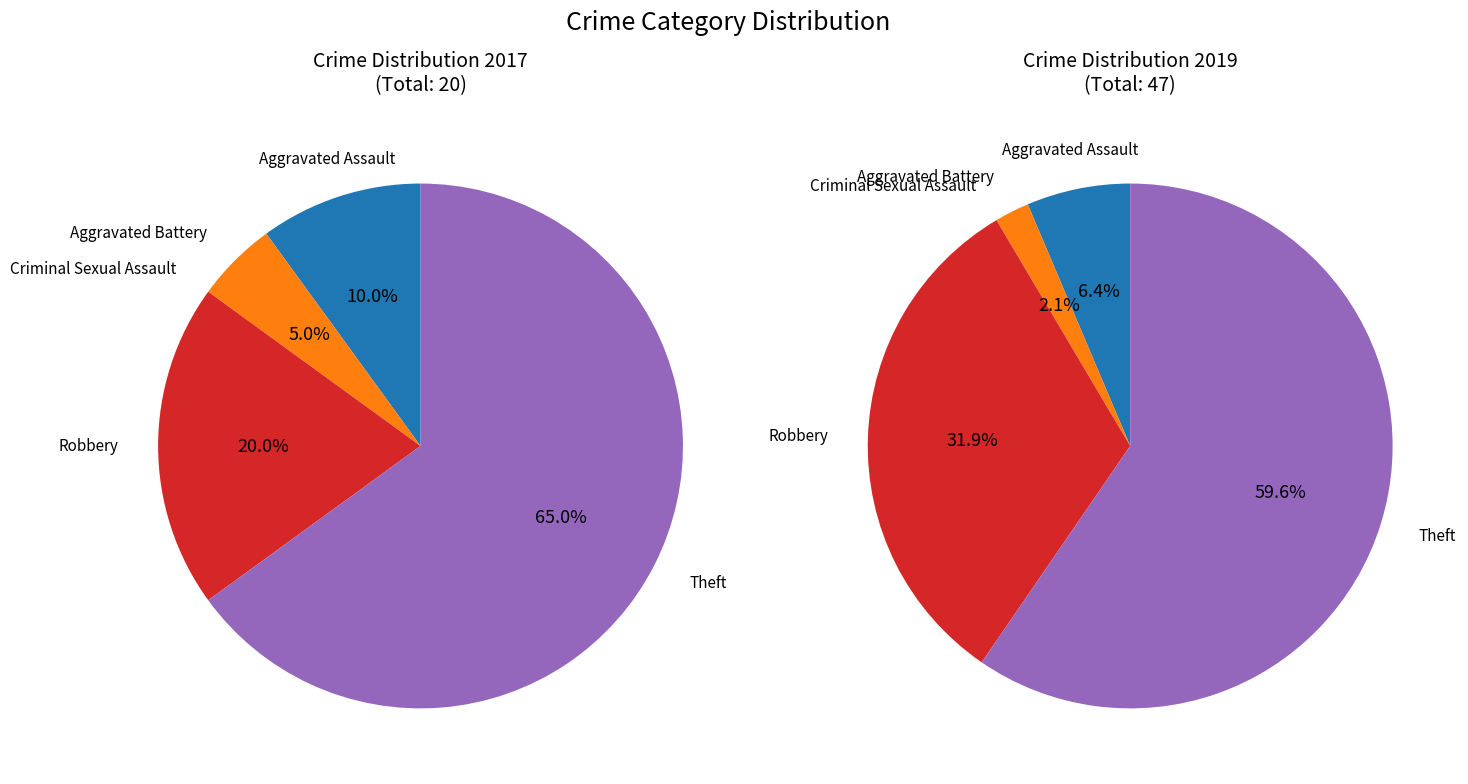

Count the number of slices in the pie.

5